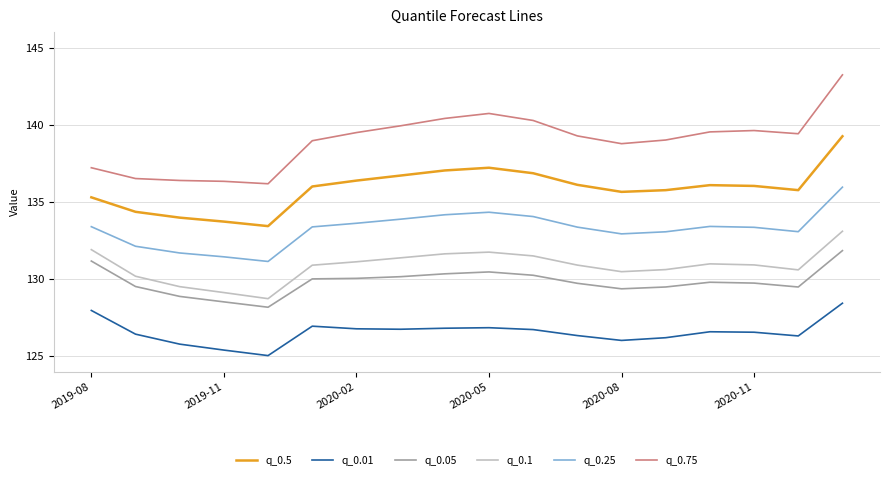

What is the difference between the maximum and minimum values in the q_0.1 series?

4.4